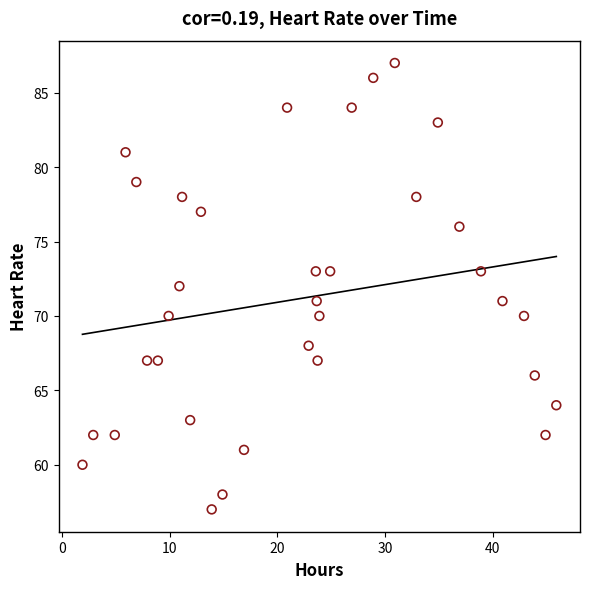

What is the range of Y values (max minus min)?

30